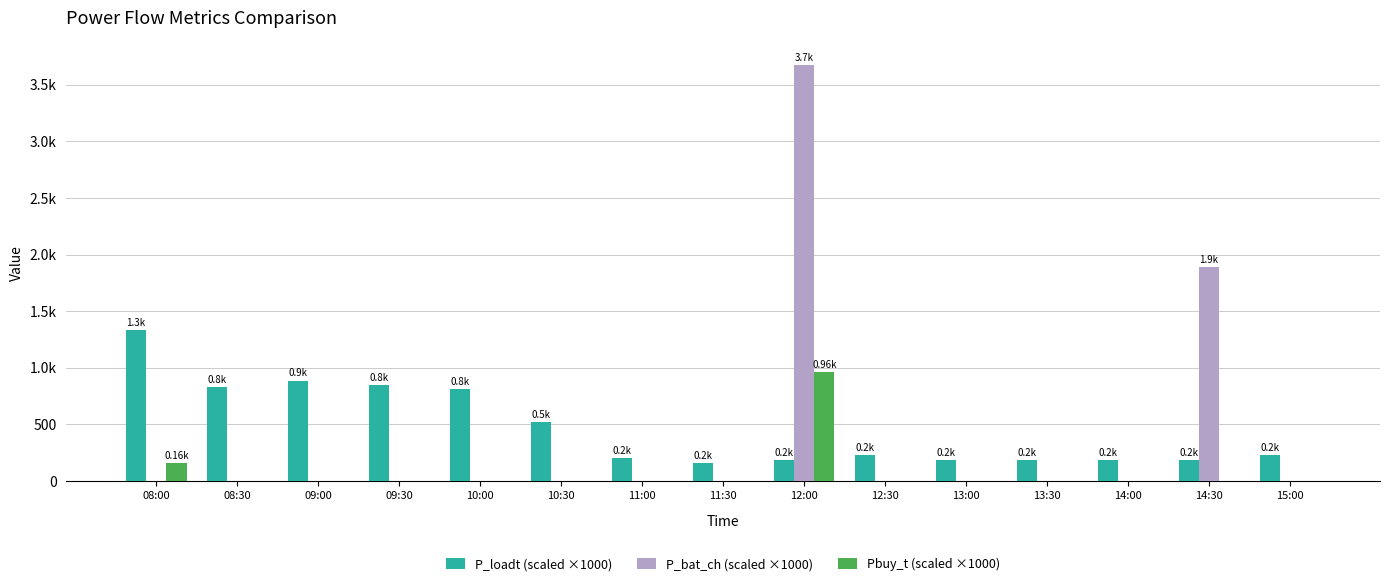

The P_loadt (scaled ×1000) series shows 1312.8 at 10:00. True or false?

False